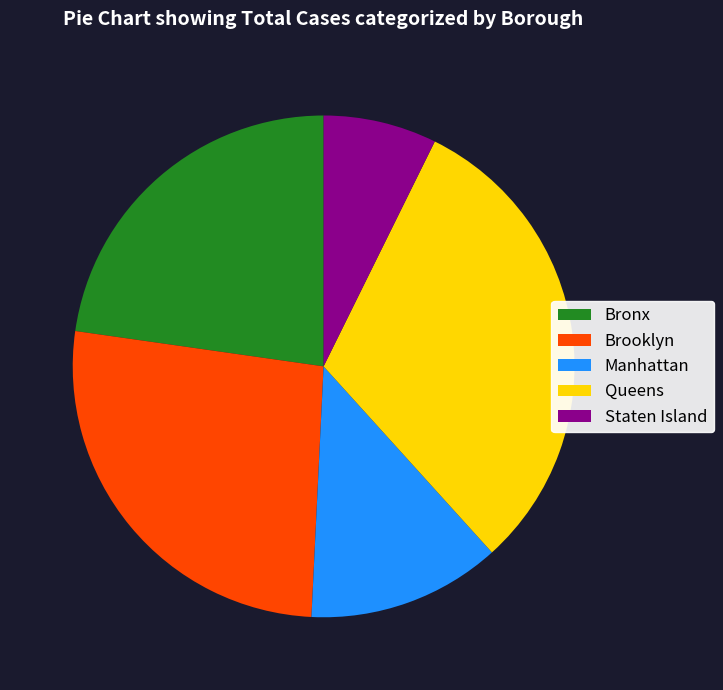

What is the smallest slice in the pie chart?

Staten Island